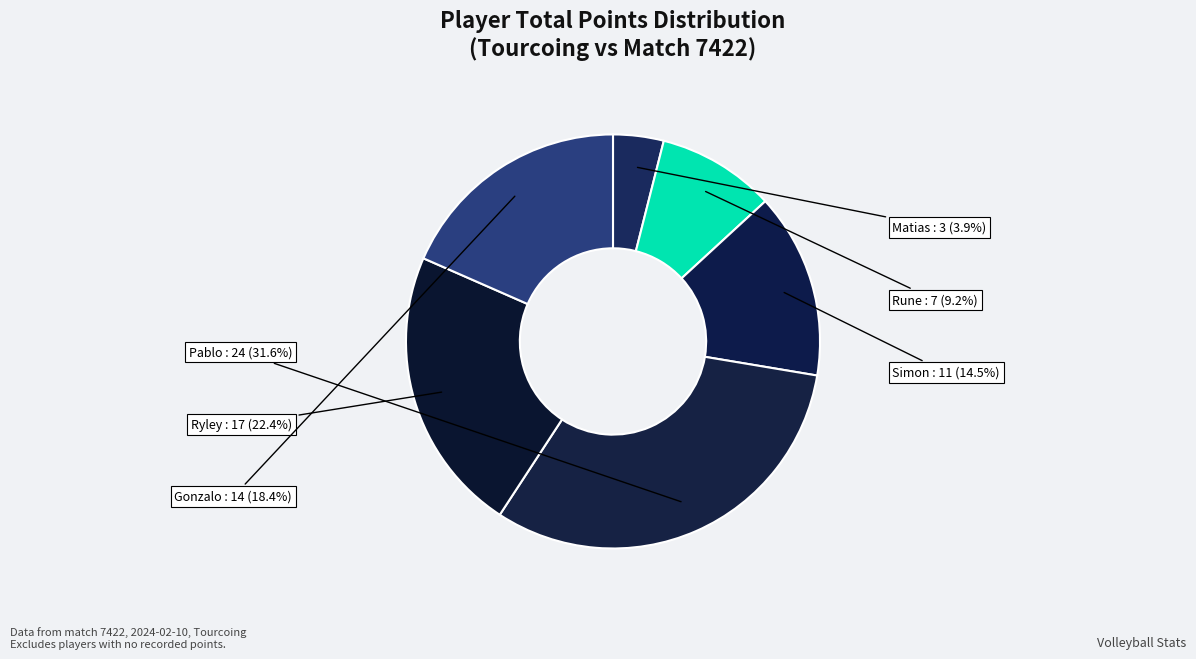

Count the number of slices in the pie.

6